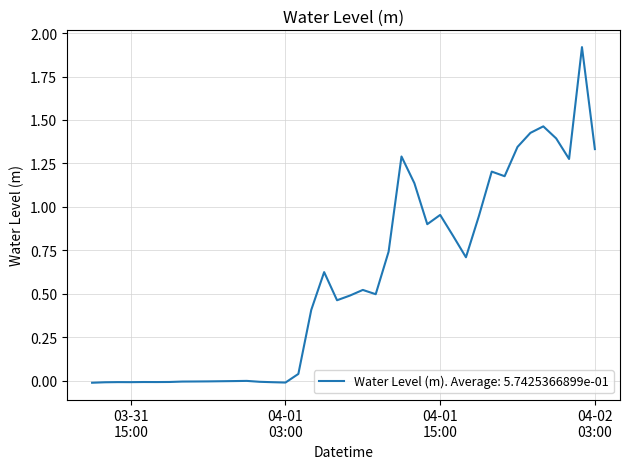

What is the difference between the maximum and minimum values?

1.9